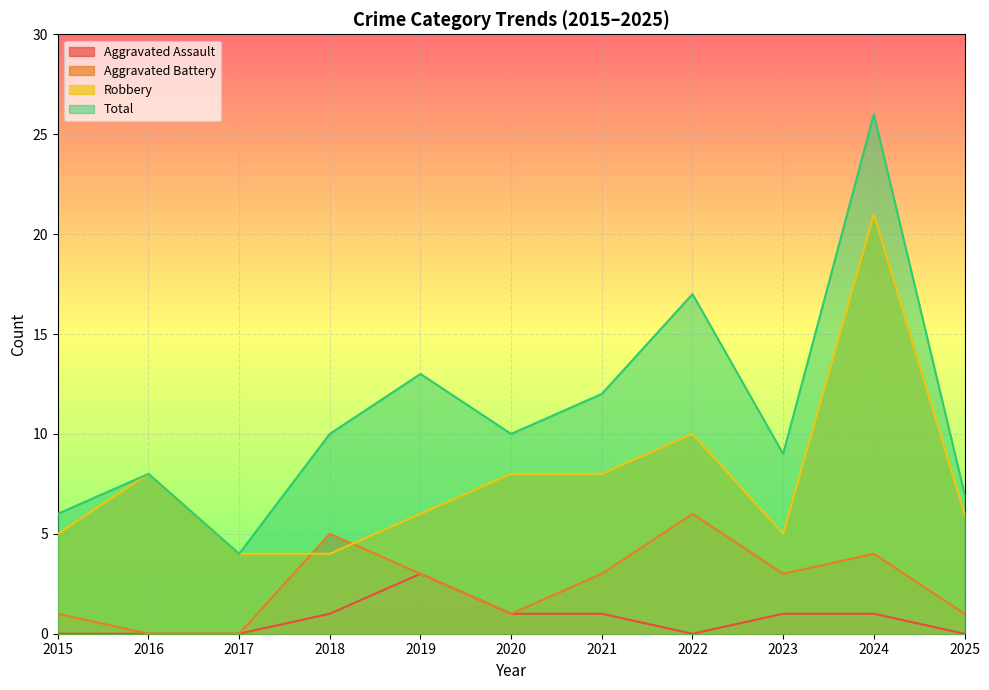

True or false: Aggravated Assault and Aggravated Battery cross at least once.

False